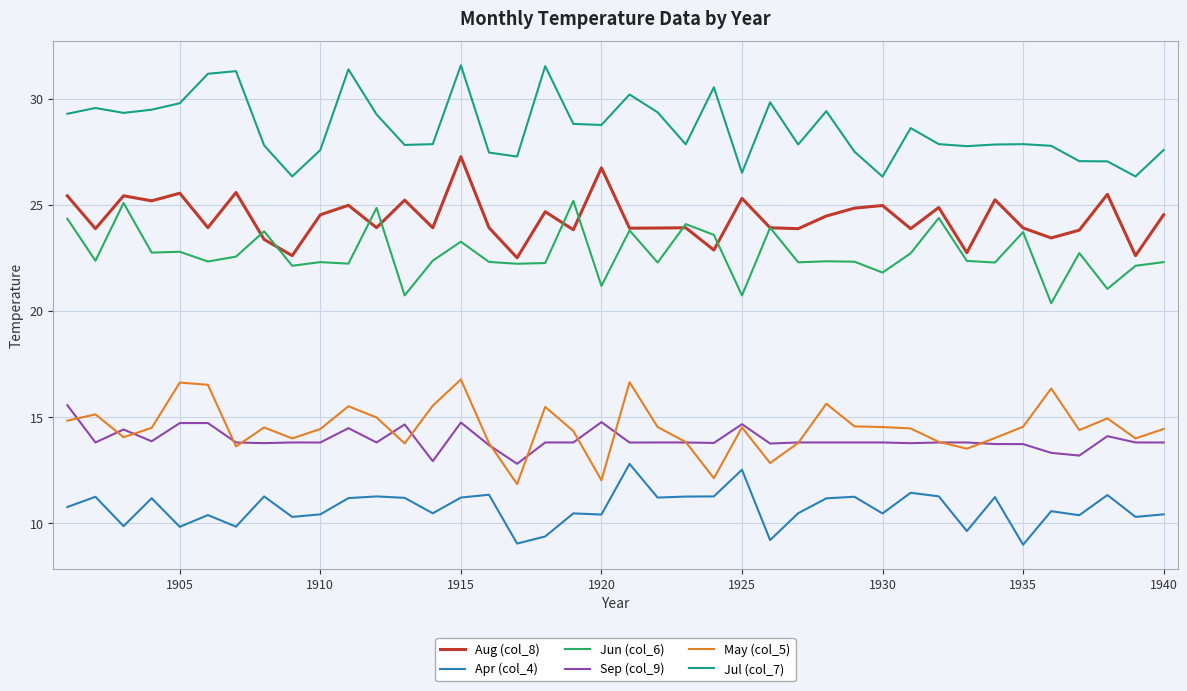

What is the greatest value displayed?

31.6